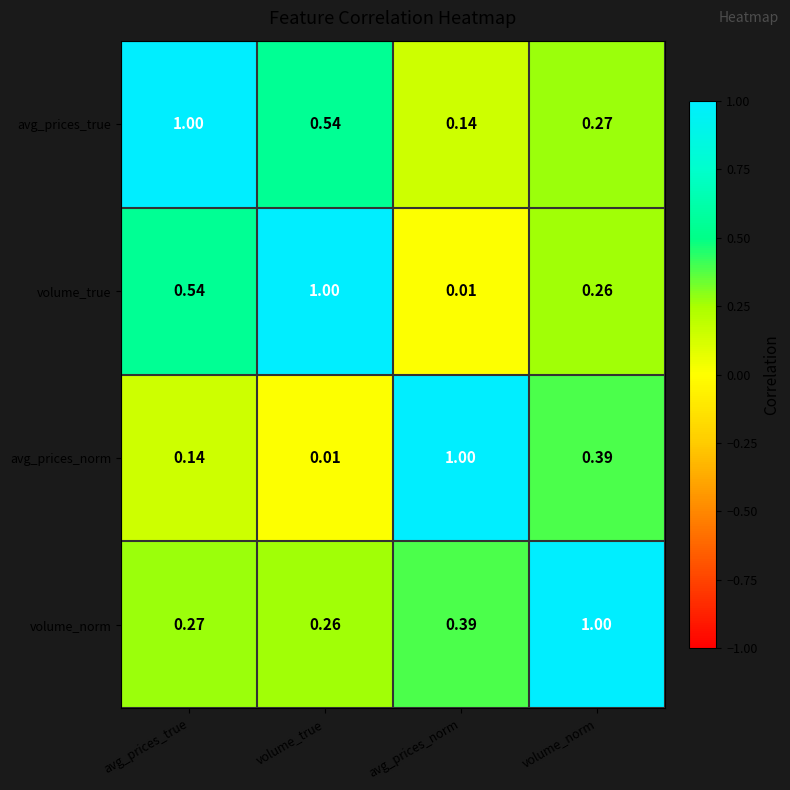

Which category has the lowest value in the volume_true series?

avg_prices_norm